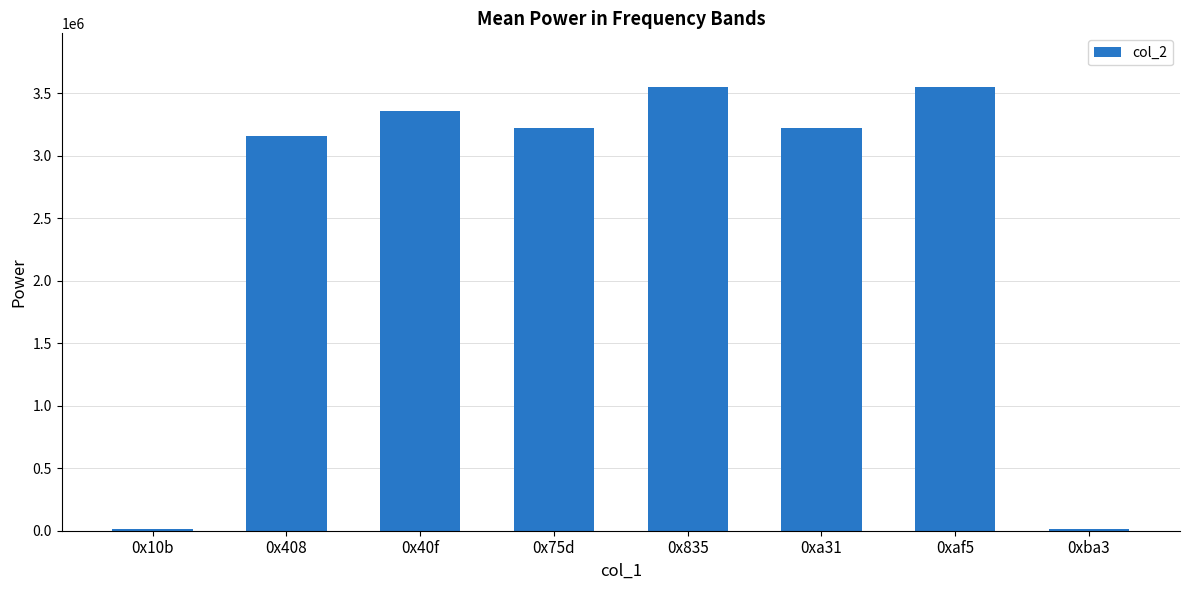

Count the number of categories in the chart.

8